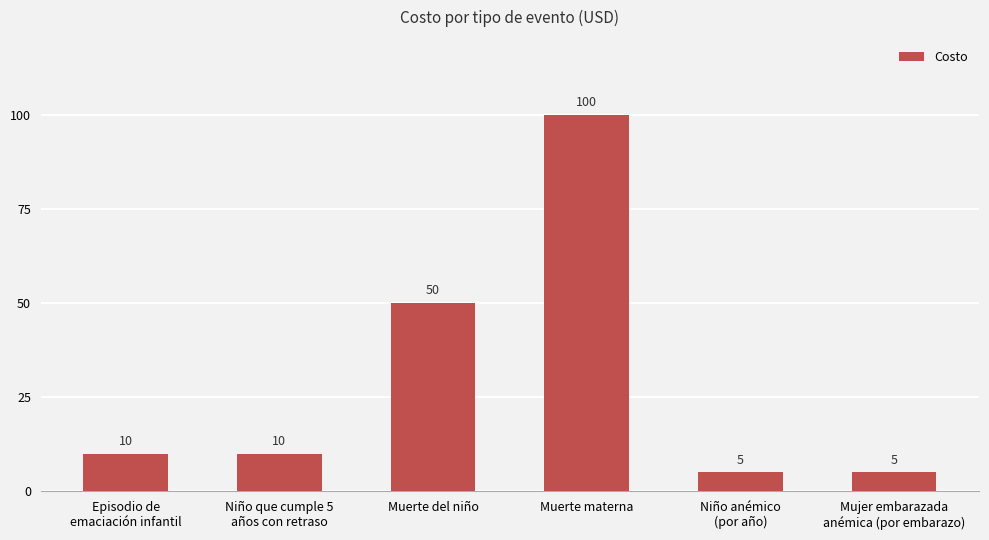

What is the difference between the maximum and minimum values?

95